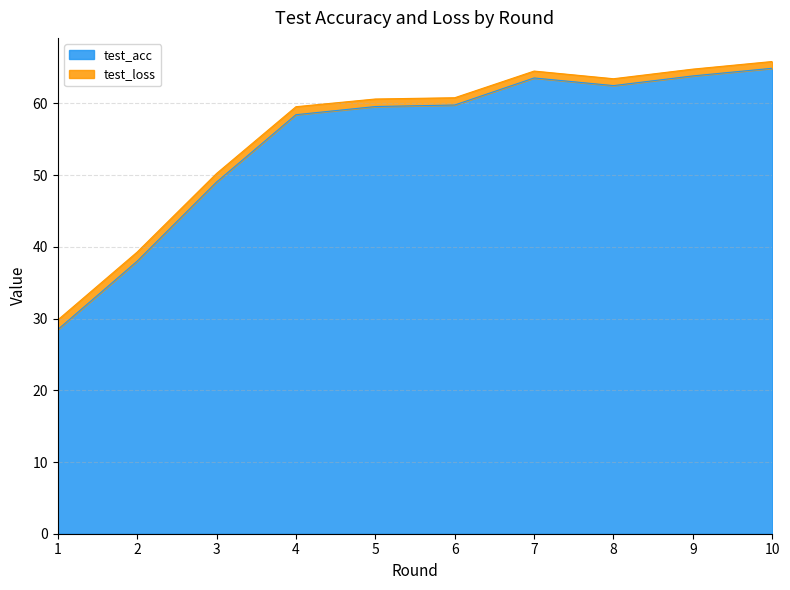

What is the approximate value at 8?

62.5